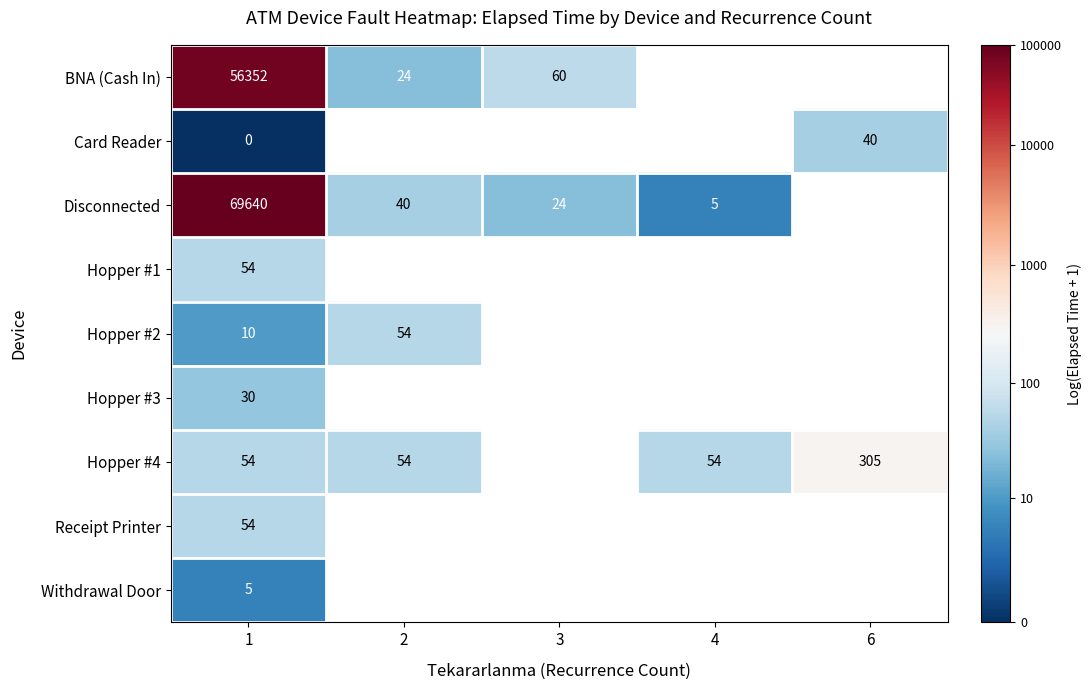

List the series in order of their peak value, lowest first.

Withdrawal Door, Hopper #3, Card Reader, Hopper #1, Hopper #2, Receipt Printer, Hopper #4, BNA (Cash In), Disconnected